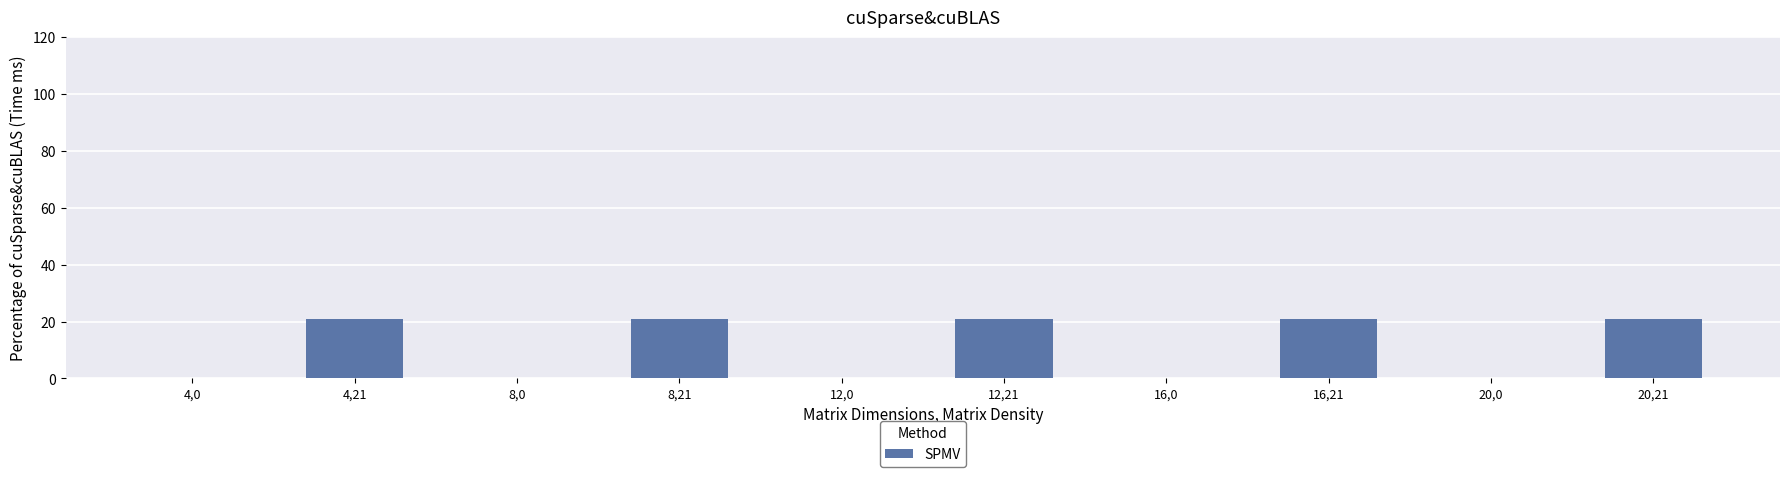

Does the chart contain stacked bars?

No